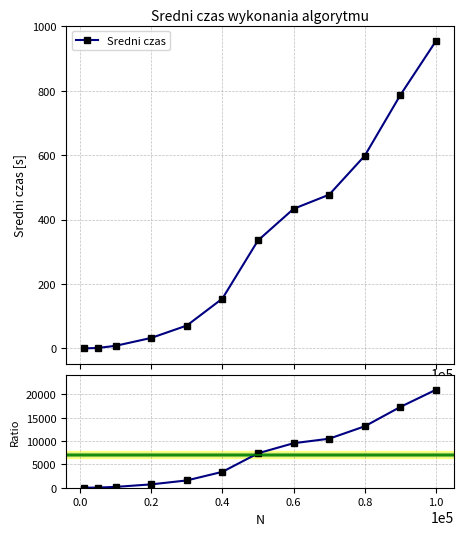

True or false: ratio and Sredni czas intersect in this chart.

False